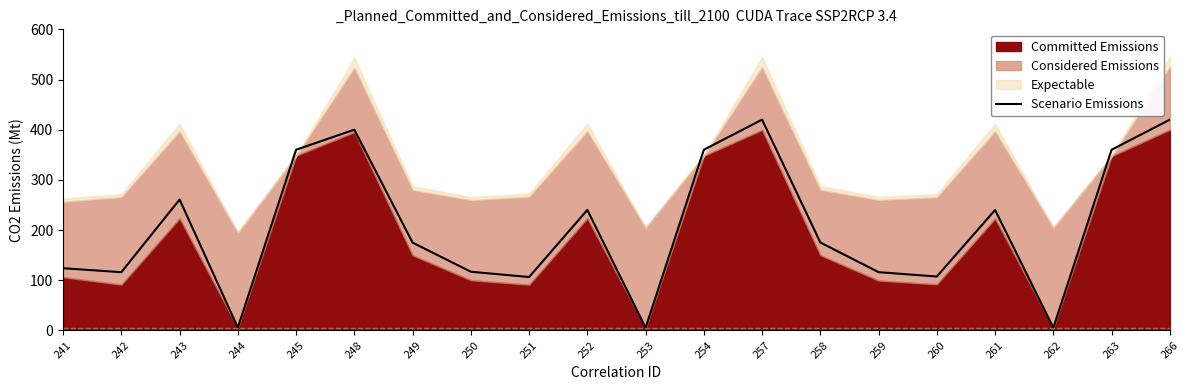

How many lines are shown in the chart?

1